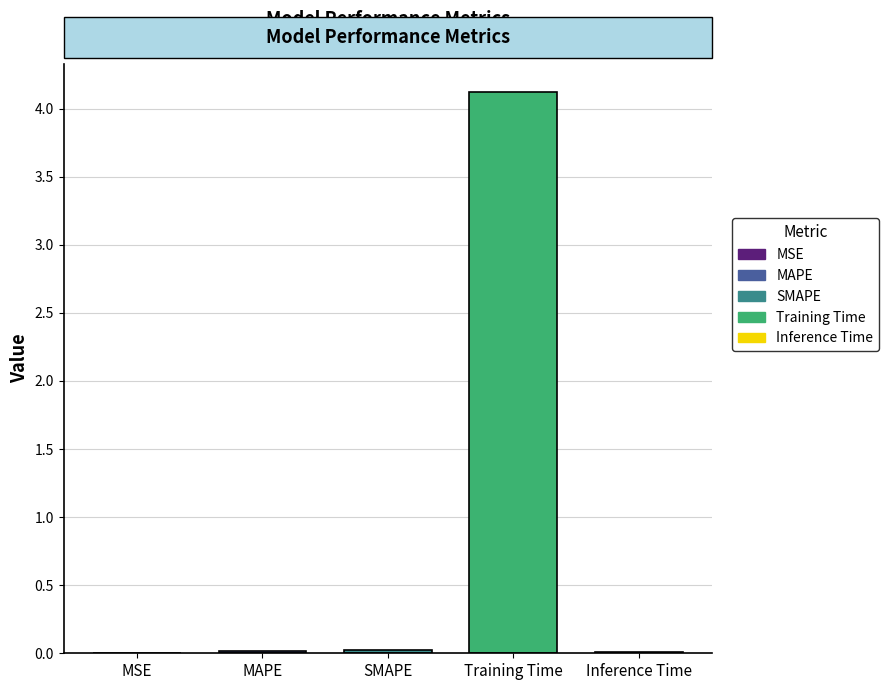

At which label is the value closest to 2?

SMAPE